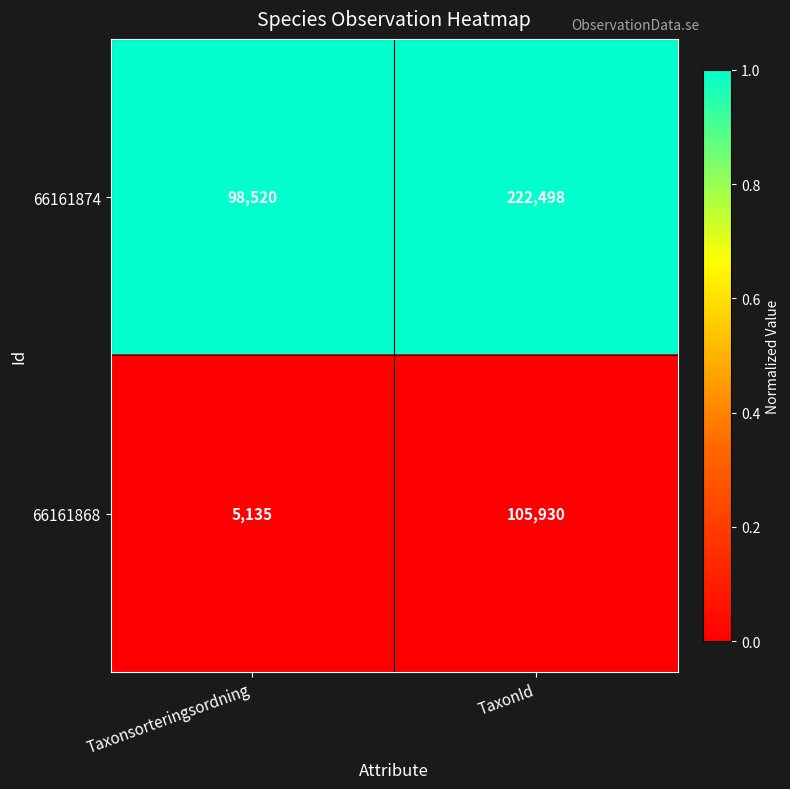

Is it true that 66161868 equals 5135 at Taxonsorteringsordning?

True